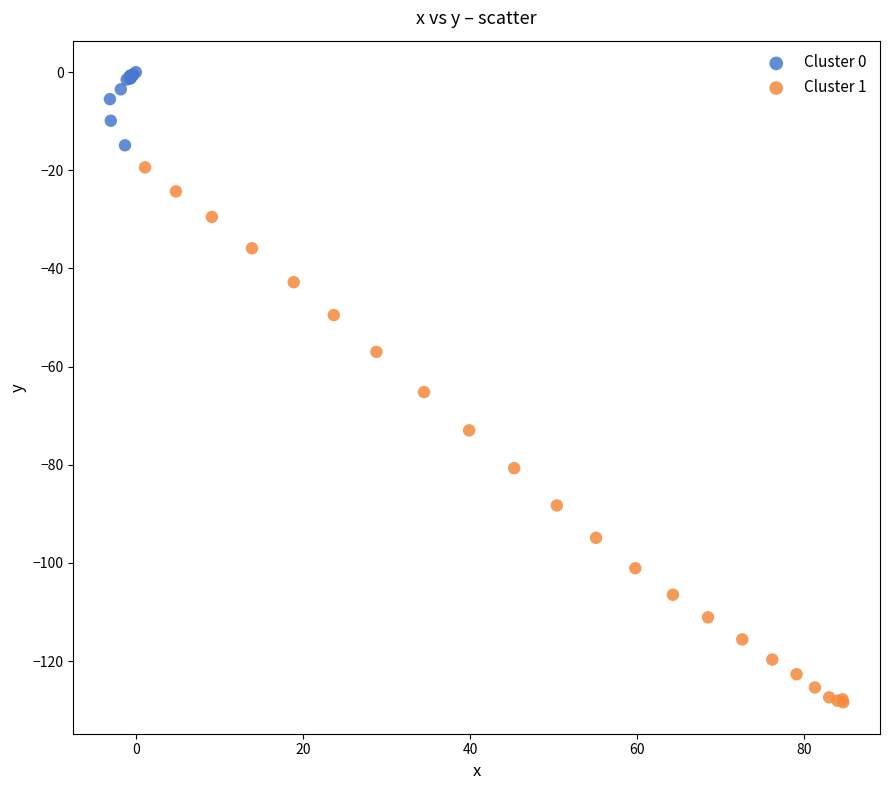

Which series has the widest spread of Y values?

Cluster 1